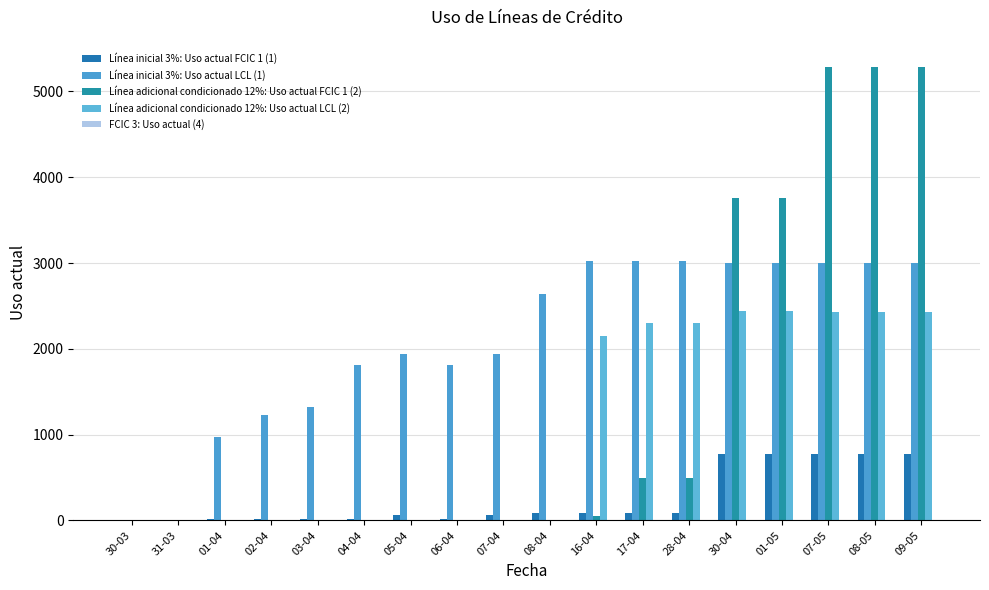

At which label does Línea adicional condicionado 12%: Uso actual LCL (2) reach its peak?

30-04